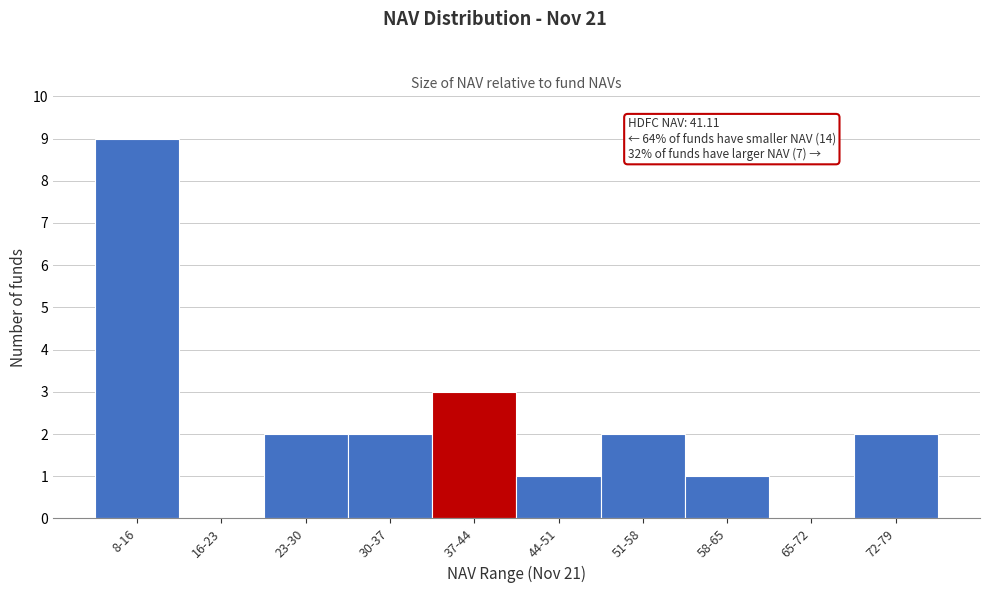

Reading left to right, transcribe all the data shown in this chart.

8-16=9	16-23=0	23-30=2	30-37=2	37-44=3	44-51=1	51-58=2	58-65=1	65-72=0	72-79=2